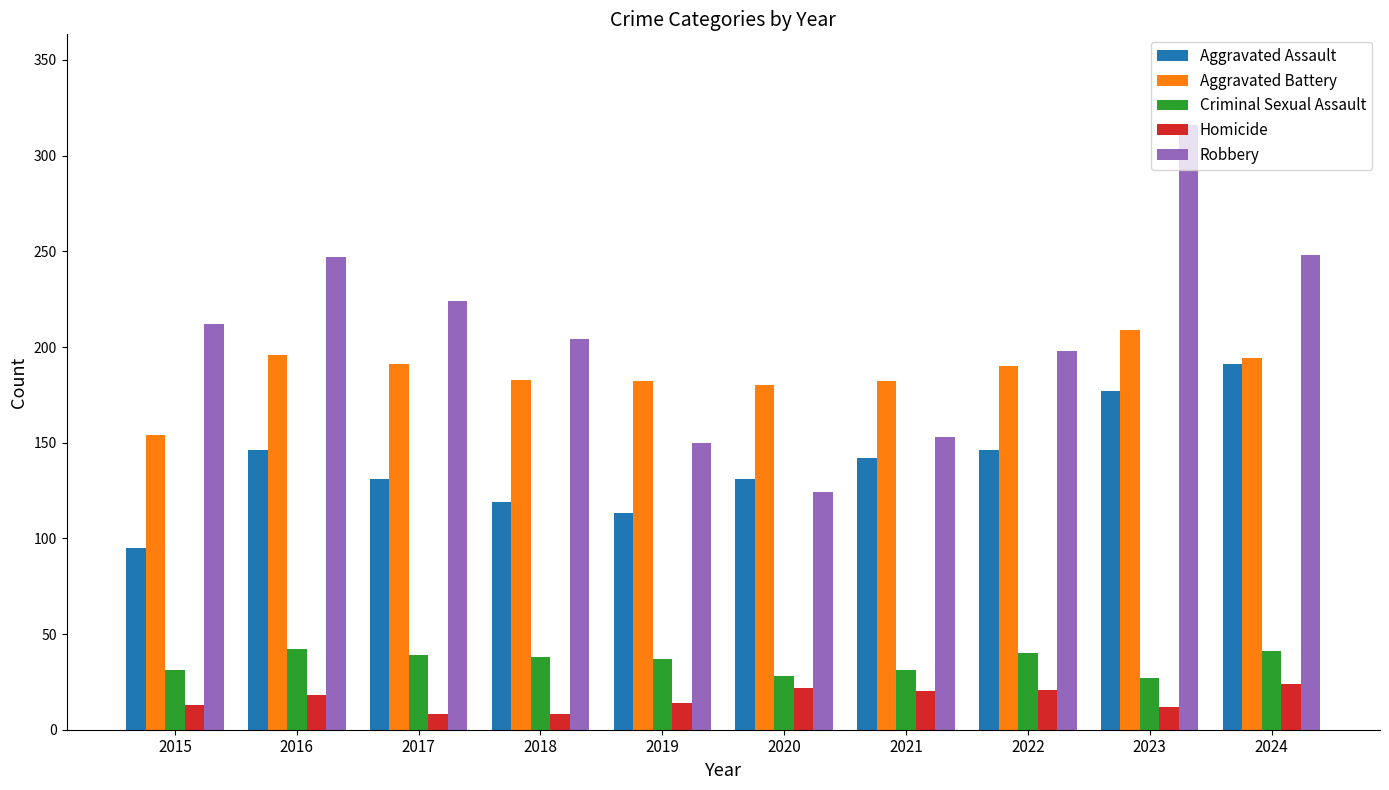

How many bars are there in total?

50